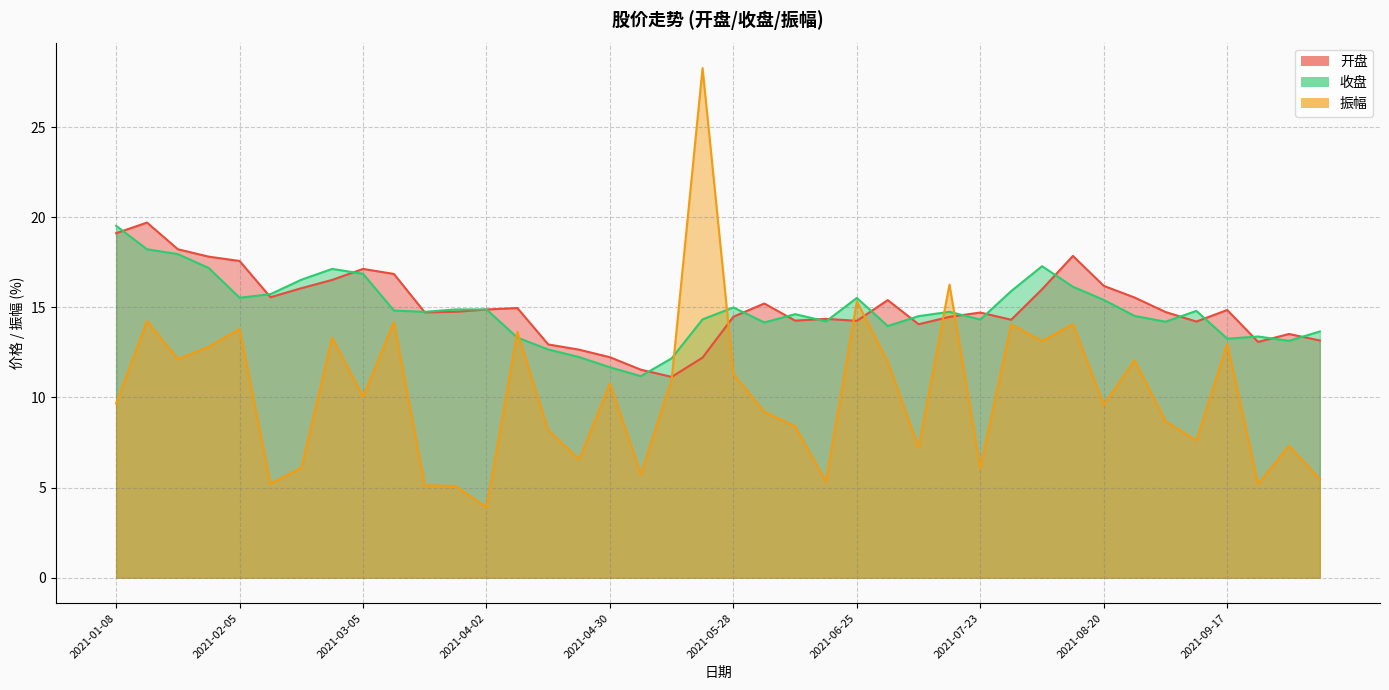

What is the highest value of the 收盘 series?

19.5